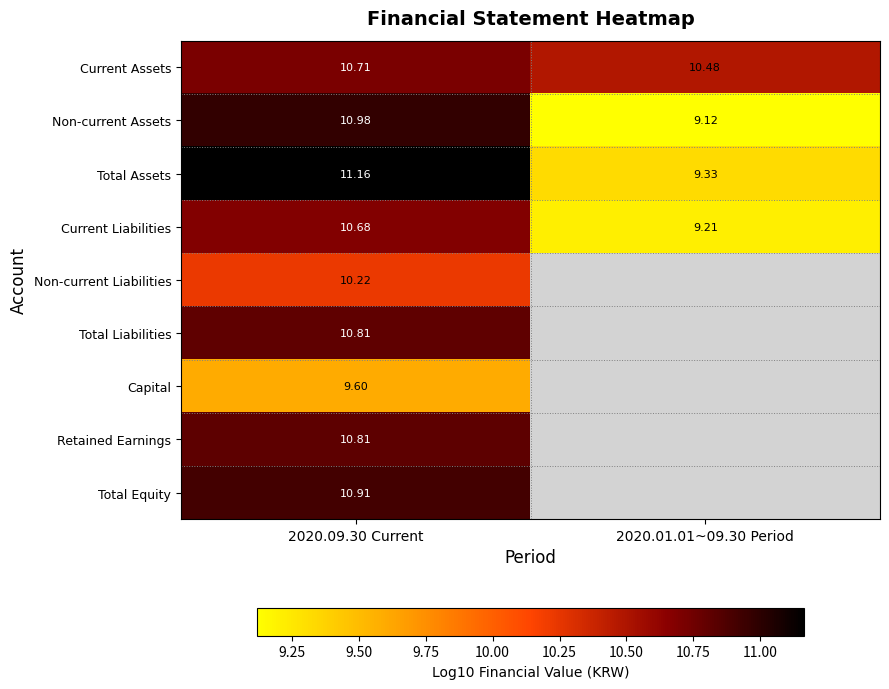

Which series has the largest total across all categories?

Current Assets